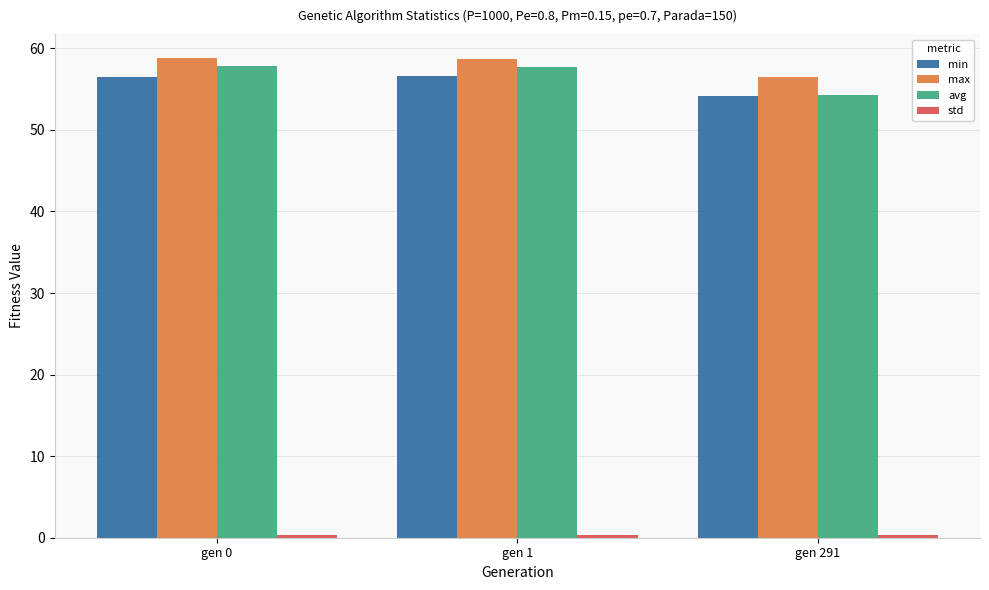

Between gen 1 and gen 291, which series saw the biggest shift?

avg